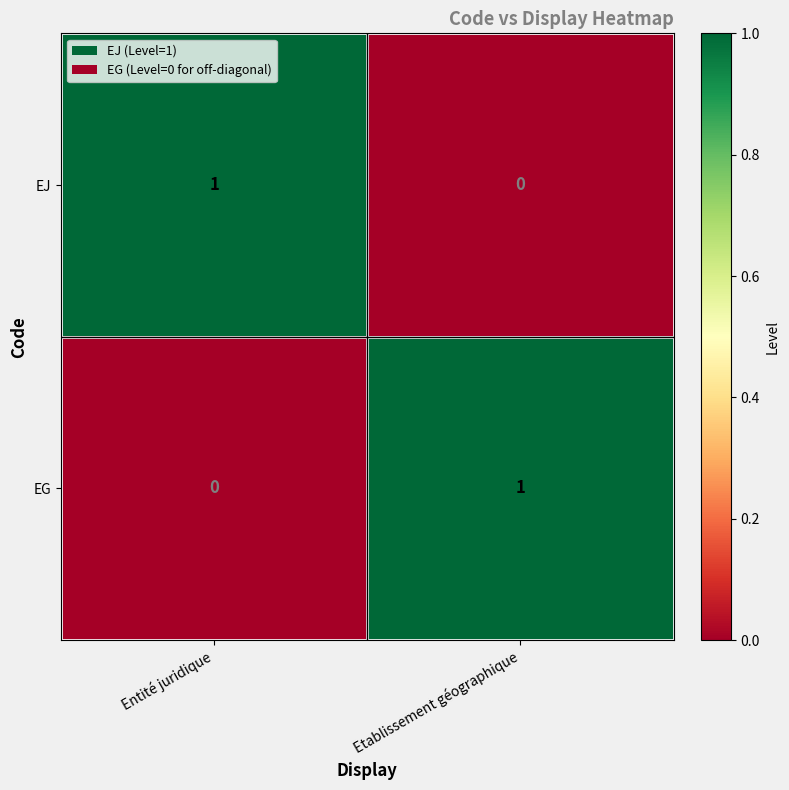

Which category has the highest value in the EJ series?

Entité juridique